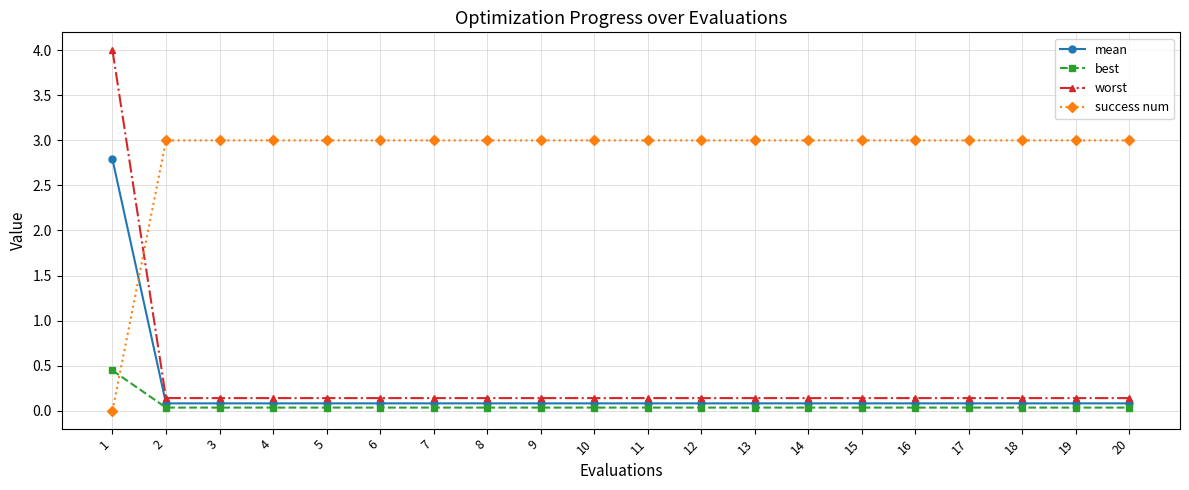

What is the value of the success num point at the 6th from the left?

3.0